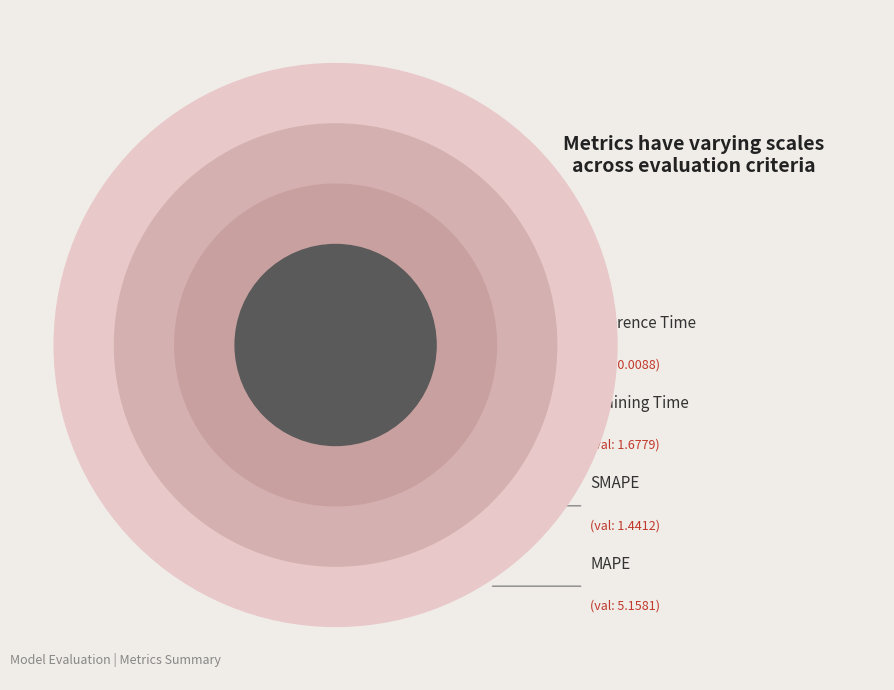

Approximately how many times larger is the value at MAPE compared to Training Time?

3.1